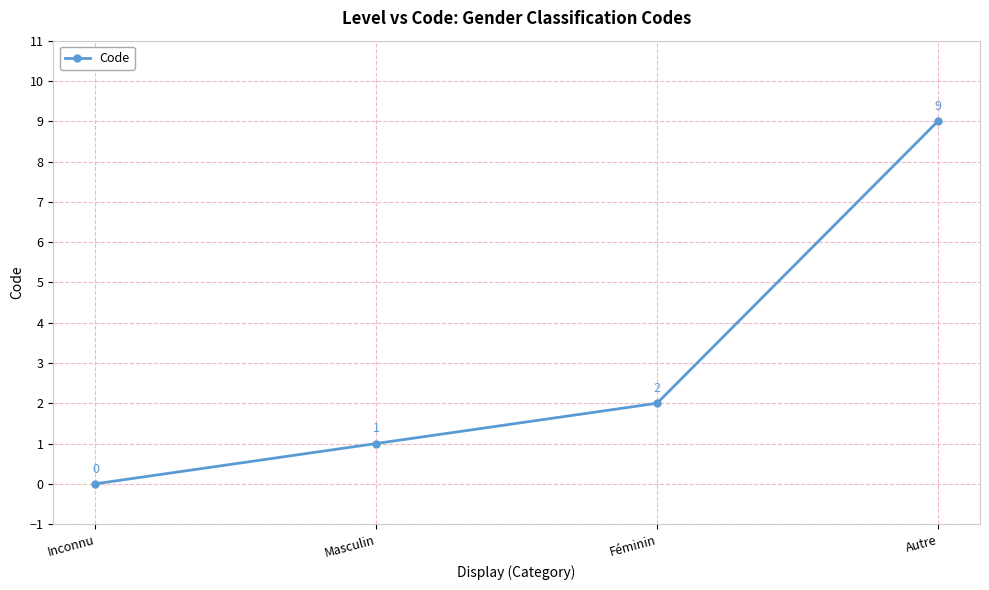

Where is the data nearest to the value 4?

Féminin